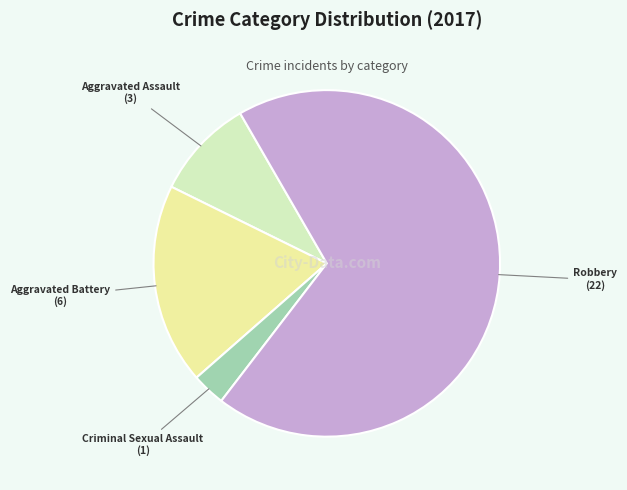

What is the majority slice?

Robbery